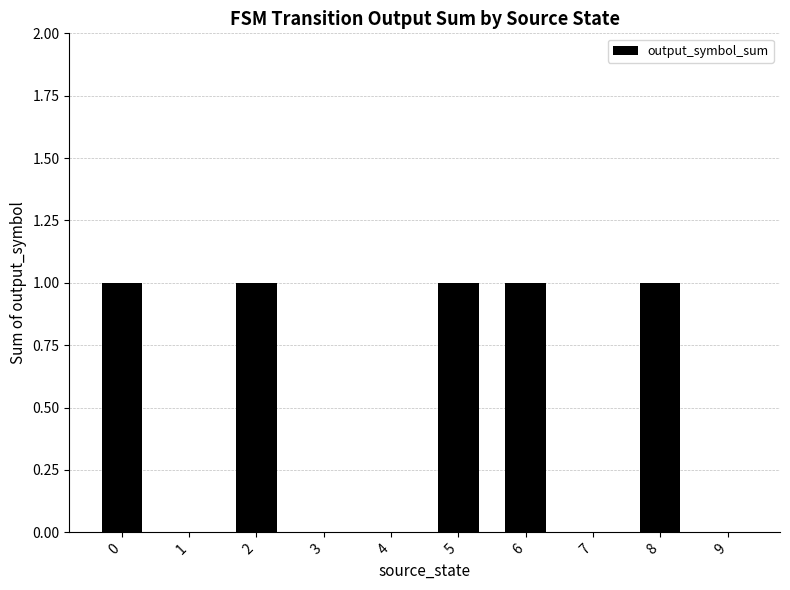

The chart shows a value of 1 at 1. True or false?

False